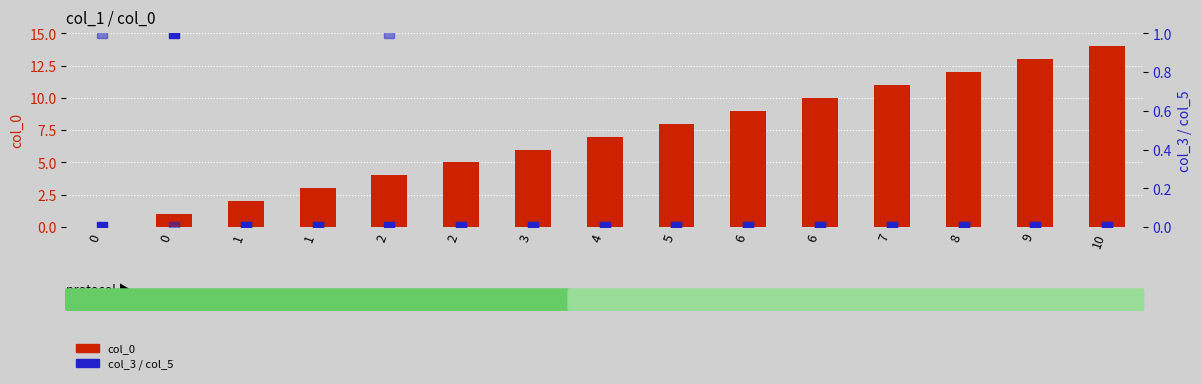

Which series reaches the minimum Y coordinate?

col_0